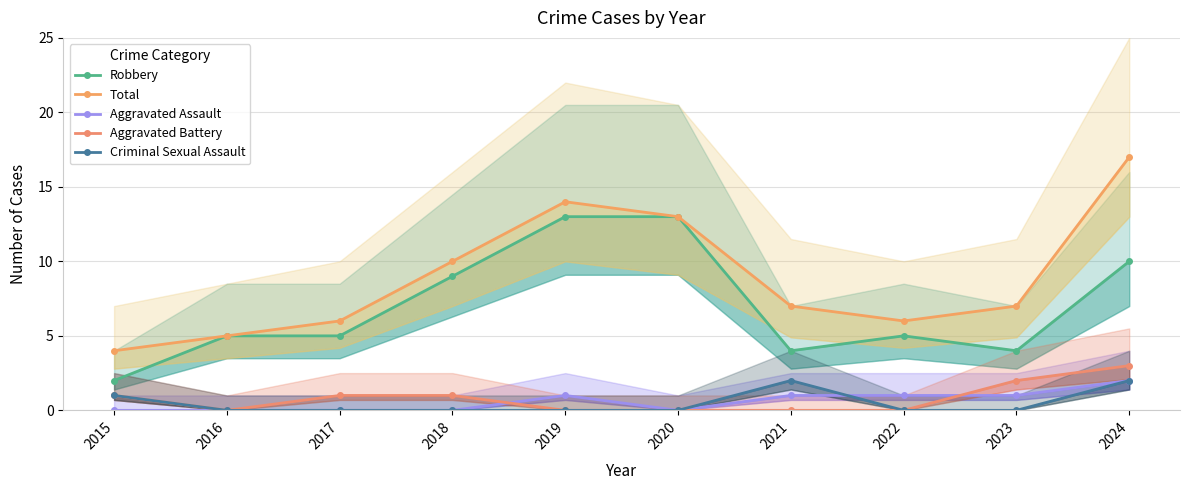

At which label does Robbery reach its peak?

2019